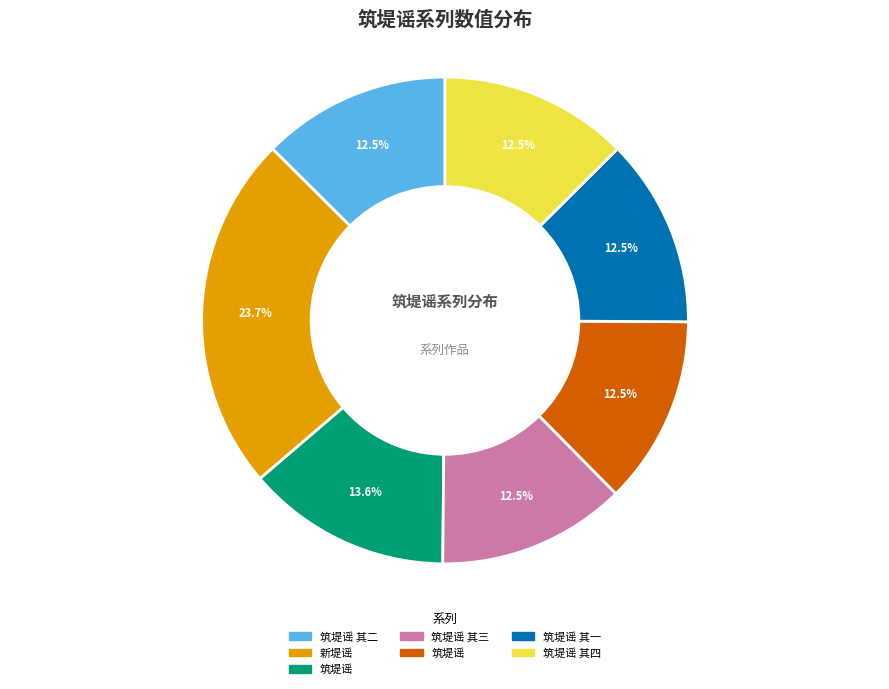

To the nearest percent, what is the difference between the largest and smallest slice percentages?

11%